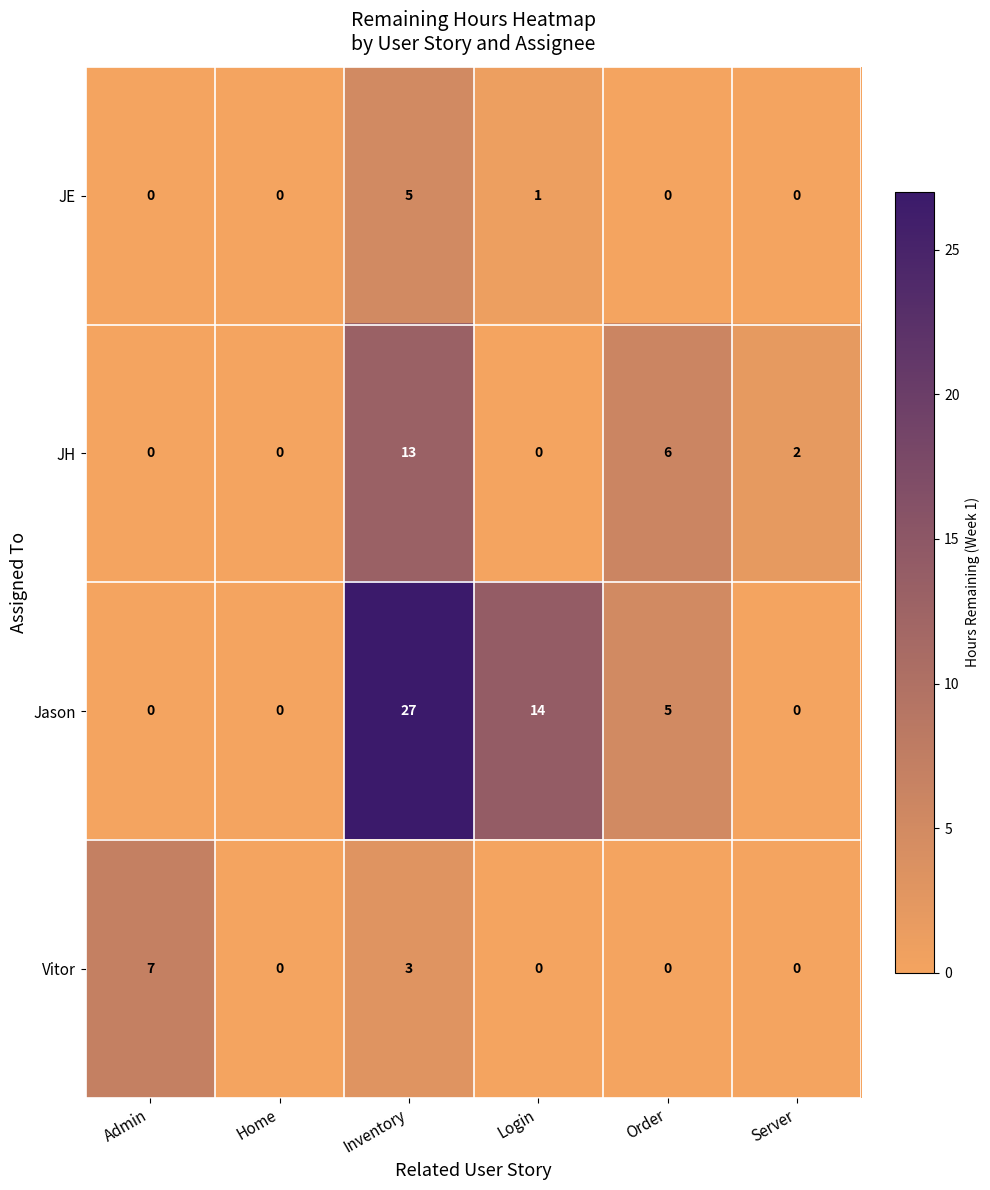

How many categories are shown in the chart?

6